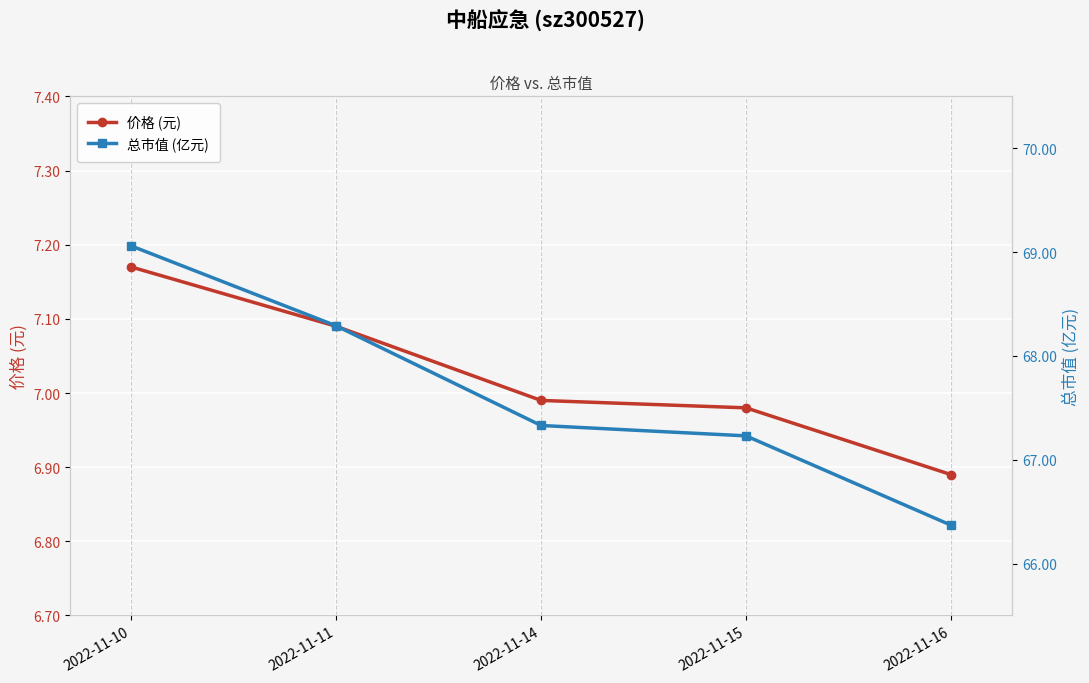

What is the total value across all series at 2022-11-10?

76.2